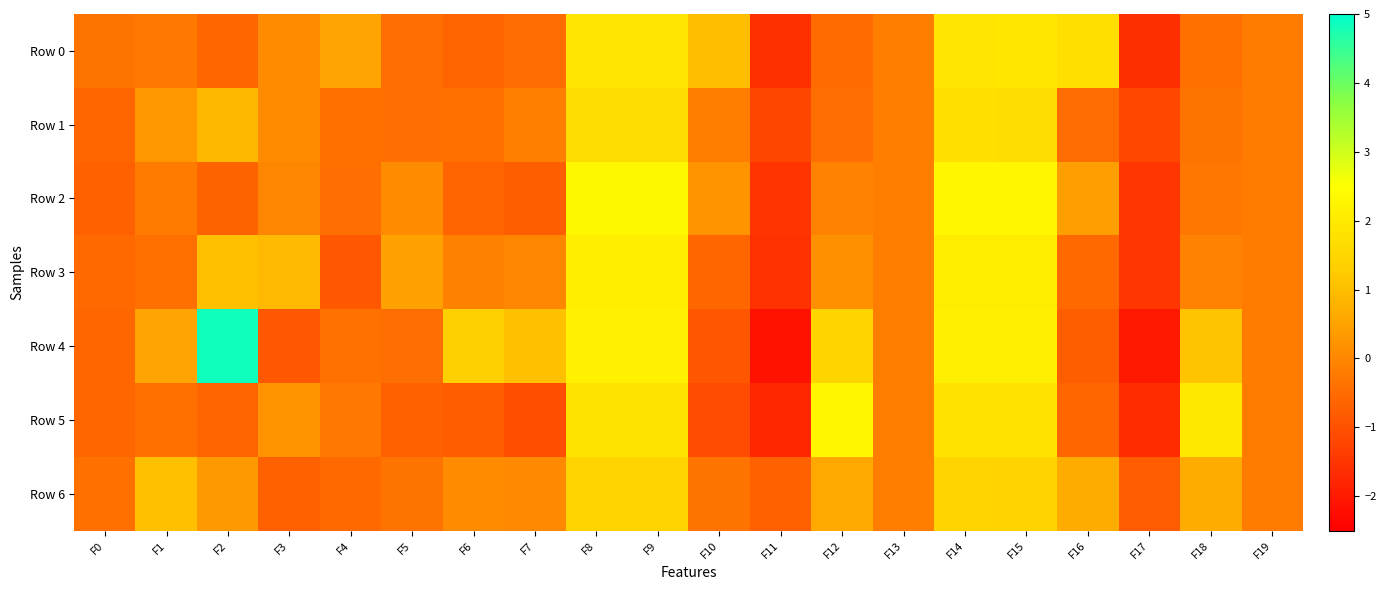

Reading right to left, transcribe all the data shown in this chart.

Row 0: F19=-0.2	F18=-0.4	F17=-1.6	F16=1.7	F15=1.9	F14=1.9	F13=-0.2	F12=-0.5	F11=-1.6	F10=1.0	F9=1.9	F8=1.9	F7=-0.5	F6=-0.6	F5=-0.5	F4=0.5	F3=0.1	F2=-0.6	F1=-0.3	F0=-0.4
Row 1: F19=-0.2	F18=-0.4	F17=-1.2	F16=-0.5	F15=1.7	F14=1.7	F13=-0.2	F12=-0.5	F11=-1.2	F10=-0.2	F9=1.7	F8=1.7	F7=-0.1	F6=-0.4	F5=-0.5	F4=-0.4	F3=0.1	F2=0.9	F1=0.3	F0=-0.6
Row 2: F19=-0.2	F18=-0.3	F17=-1.5	F16=0.4	F15=2.3	F14=2.3	F13=-0.2	F12=-0.1	F11=-1.5	F10=0.2	F9=2.3	F8=2.3	F7=-0.8	F6=-0.6	F5=0.1	F4=-0.5	F3=-0.0	F2=-0.7	F1=-0.2	F0=-0.7
Row 3: F19=-0.2	F18=-0.1	F17=-1.5	F16=-0.5	F15=2.1	F14=2.1	F13=-0.2	F12=0.2	F11=-1.6	F10=-0.6	F9=2.1	F8=2.1	F7=-0.0	F6=-0.1	F5=0.5	F4=-0.9	F3=0.9	F2=1.0	F1=-0.4	F0=-0.6
Row 4: F19=-0.2	F18=1.1	F17=-2.0	F16=-0.8	F15=2.1	F14=2.1	F13=-0.2	F12=1.5	F11=-2.1	F10=-0.9	F9=2.2	F8=2.2	F7=1.0	F6=1.3	F5=-0.5	F4=-0.4	F3=-0.9	F2=4.8	F1=0.5	F0=-0.6
Row 5: F19=-0.2	F18=1.9	F17=-1.7	F16=-0.6	F15=1.8	F14=1.8	F13=-0.2	F12=2.3	F11=-1.8	F10=-1.1	F9=1.8	F8=1.8	F7=-1.1	F6=-0.8	F5=-0.7	F4=-0.3	F3=0.2	F2=-0.6	F1=-0.4	F0=-0.6
Row 6: F19=-0.2	F18=0.7	F17=-0.8	F16=0.7	F15=1.4	F14=1.4	F13=-0.2	F12=0.6	F11=-0.7	F10=-0.4	F9=1.4	F8=1.4	F7=0.0	F6=0.1	F5=-0.4	F4=-0.5	F3=-0.7	F2=0.3	F1=1.0	F0=-0.4